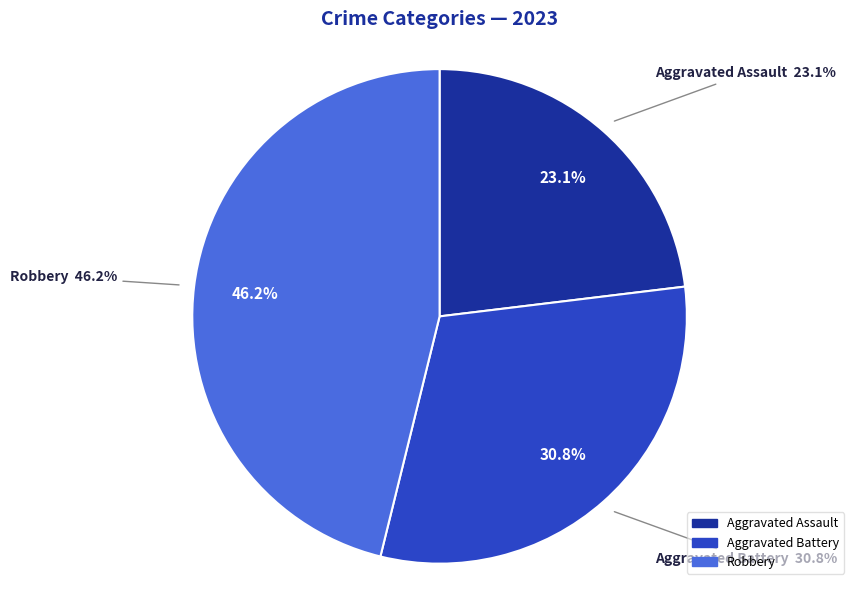

Is there a majority slice in this chart?

No